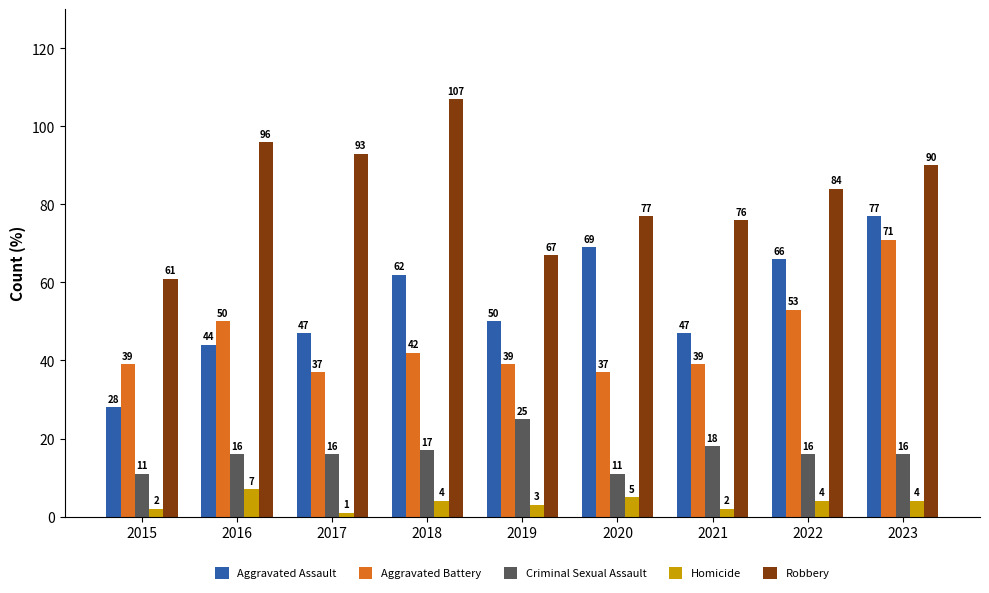

At how many categories does at least one series exceed 50?

9